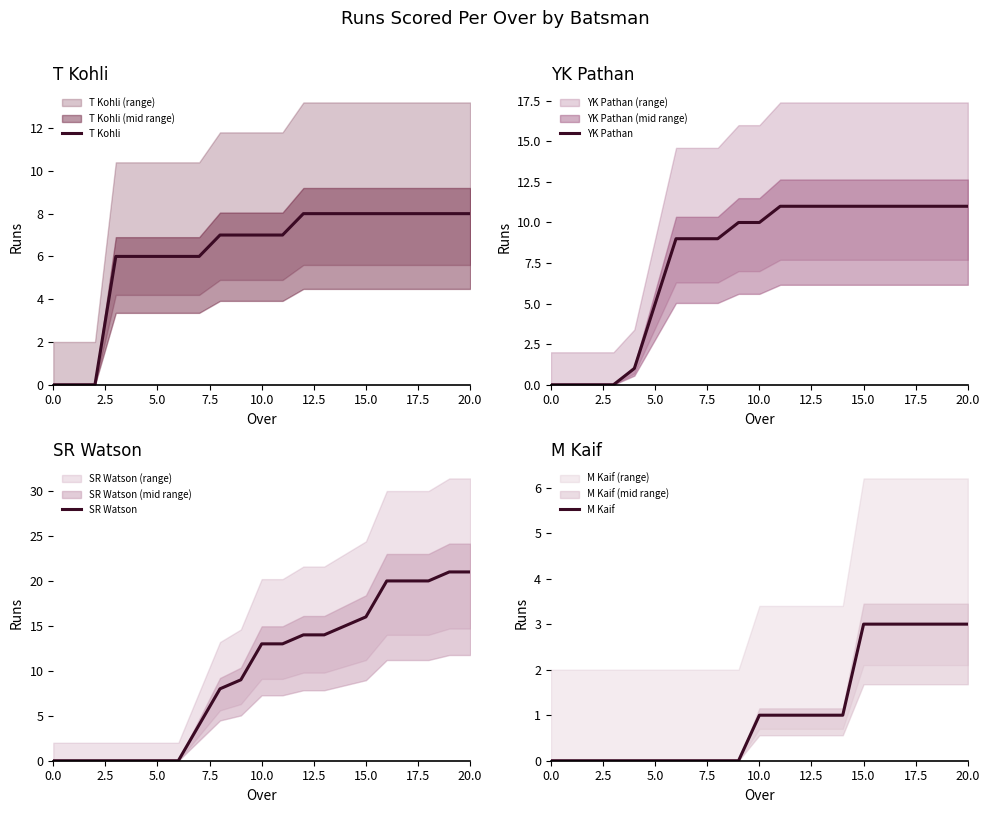

Where does the YK Pathan series first go above 10?

11